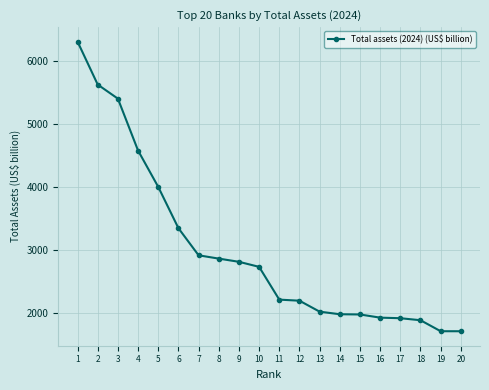

Count the number of values greater than 2736.

10